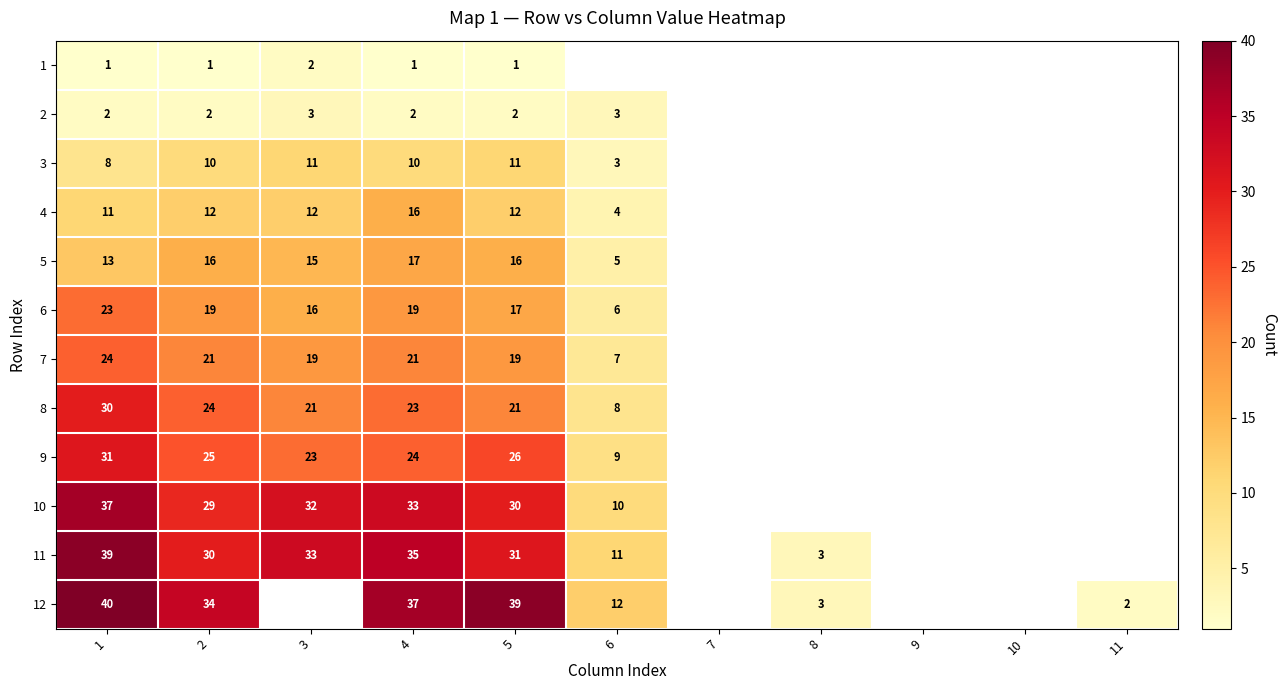

At which category is the sum across all series the highest?

1